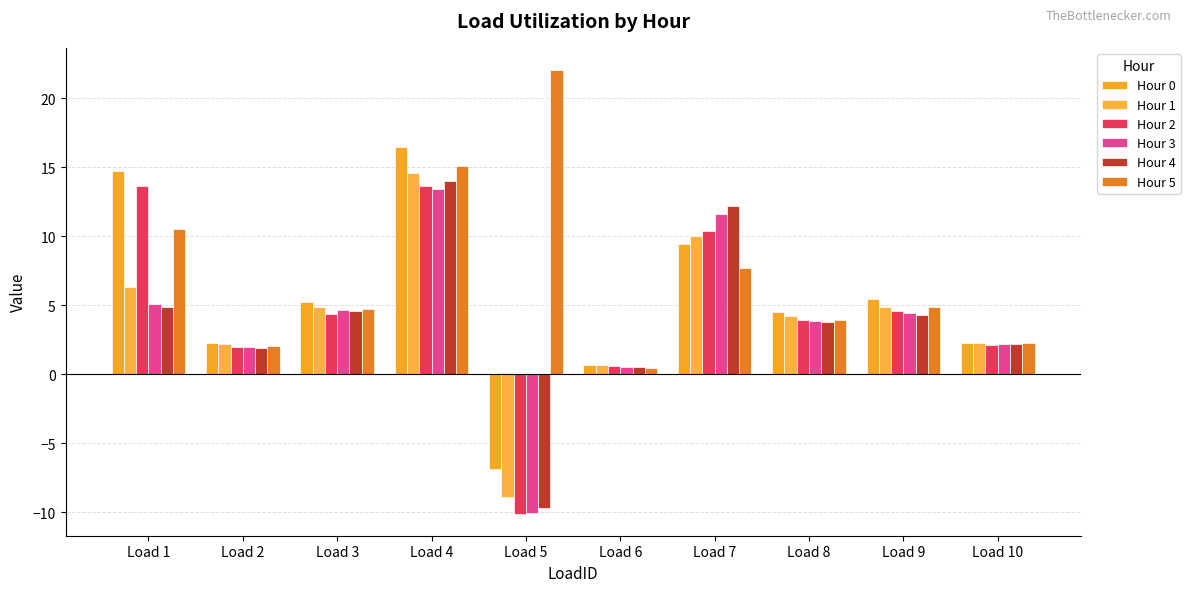

Rank the series at Load 8 from highest to lowest value.

Hour 0, Hour 1, Hour 2, Hour 5, Hour 3, Hour 4